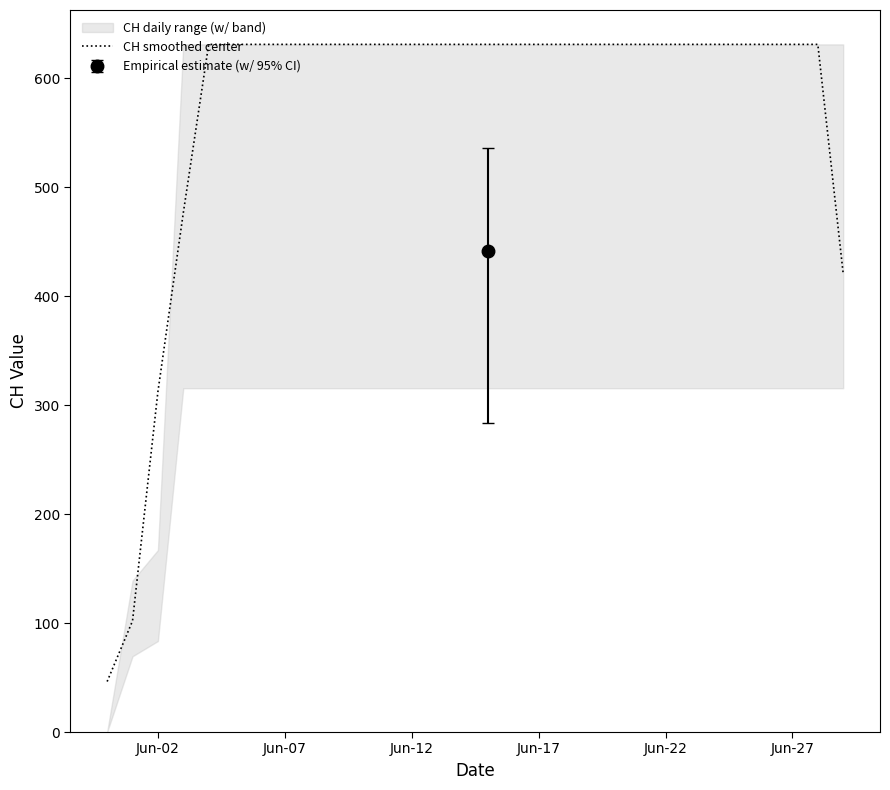

The value of CH smoothed center at Jun-27 is 272.7. True or false?

False